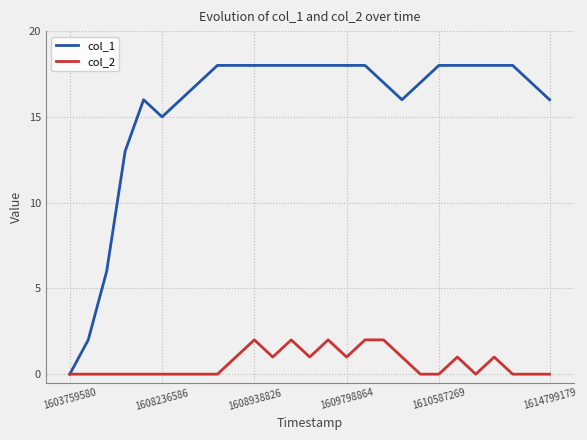

List the series in order of their overall mean, highest first.

col_1, col_2